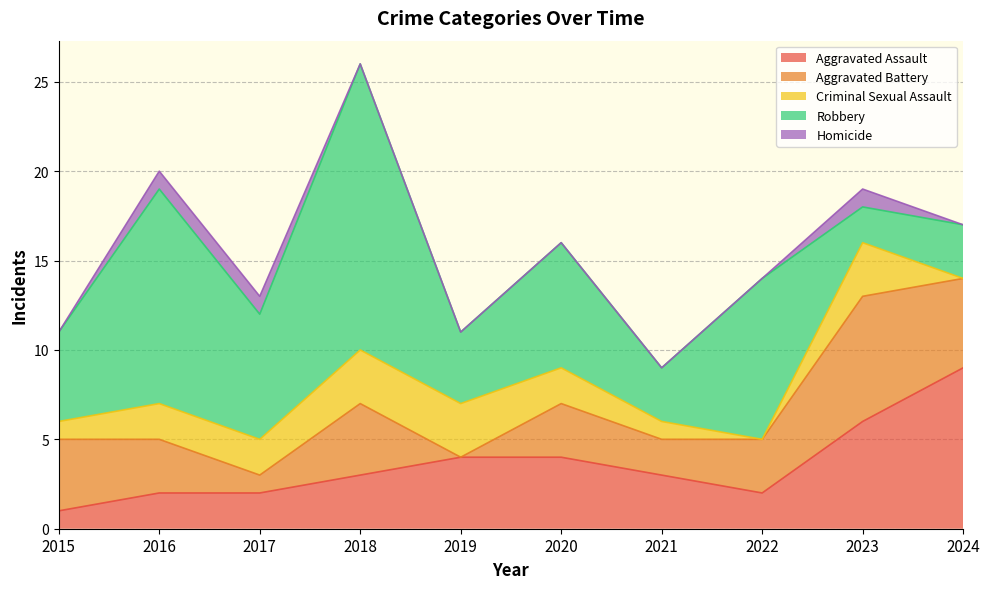

The value of Robbery at 2022 is 9. True or false?

True